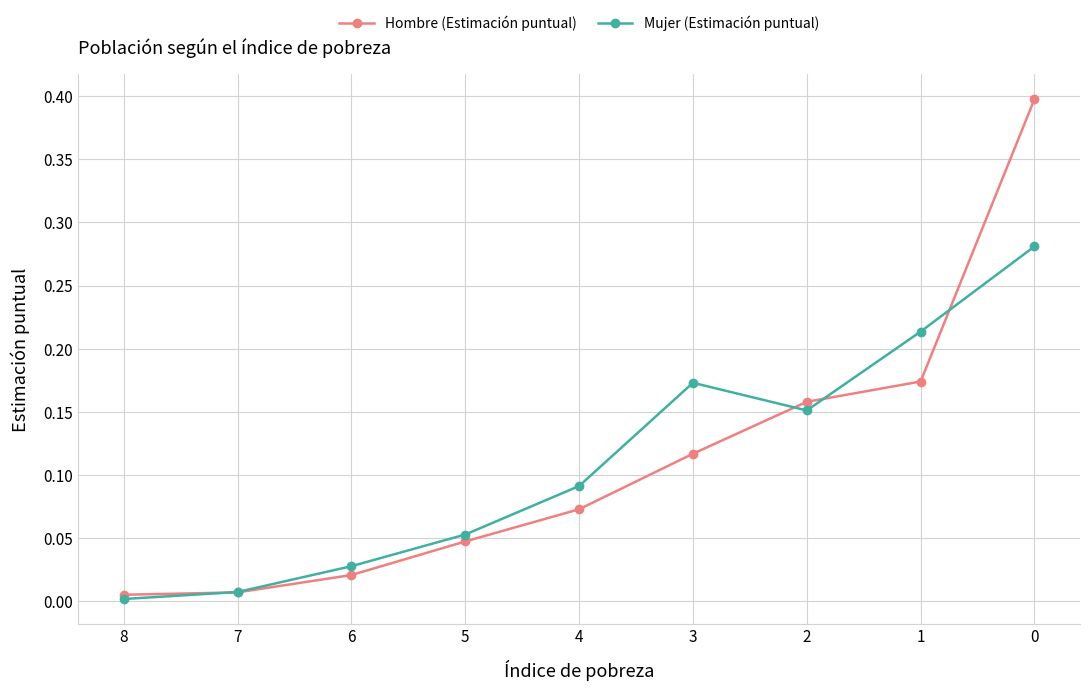

True or false: Hombre (Estimación puntual) has a value of 0.2 at 3.

False